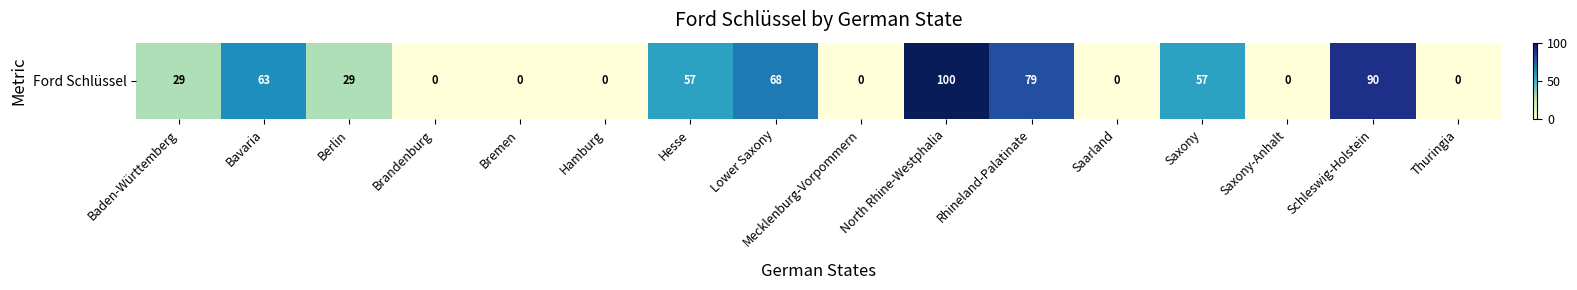

What is the change in value from Brandenburg to North Rhine-Westphalia?

+100